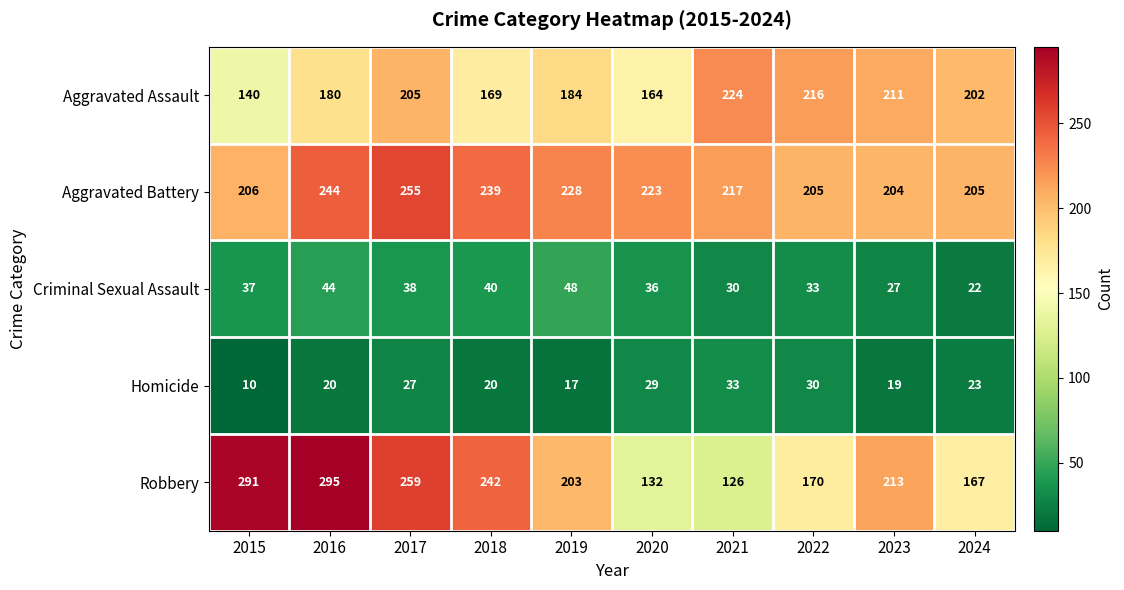

What is the difference between the maximum and minimum values in the Robbery series?

169